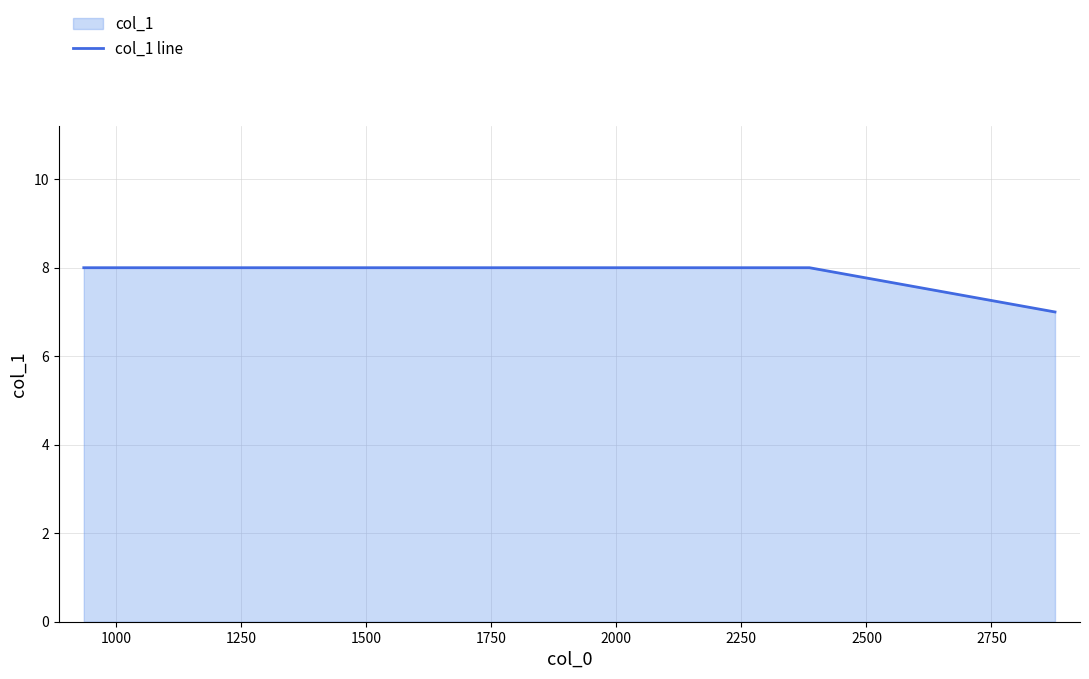

What is the smallest value displayed?

7